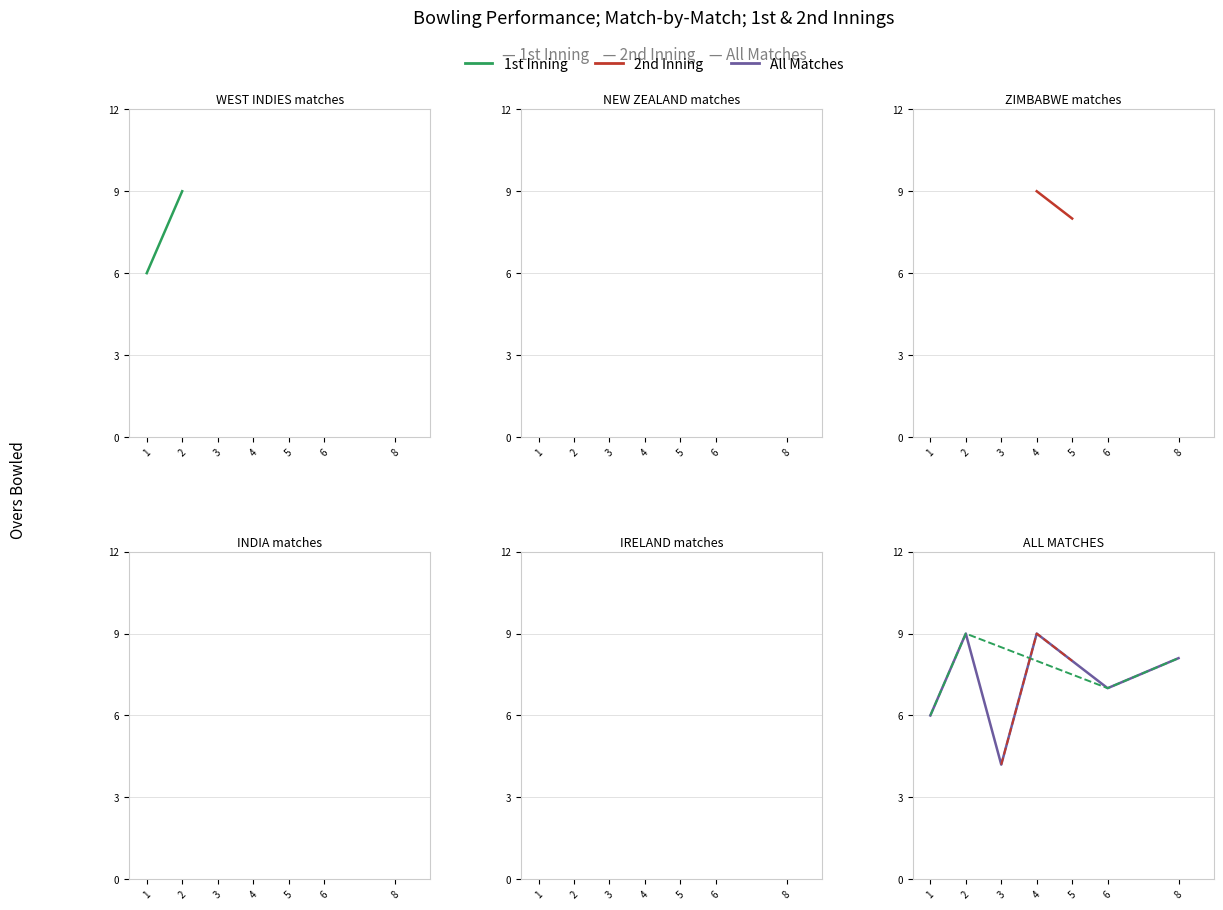

How many categories are shown in the chart?

7